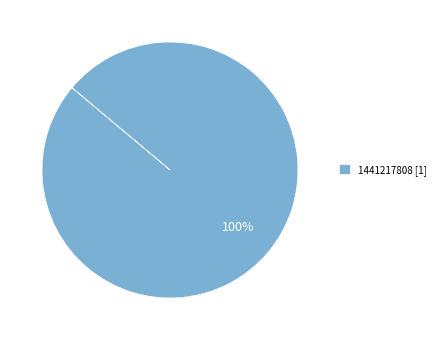

Is it true that 1441217808 [1] is 100% of the pie?

True